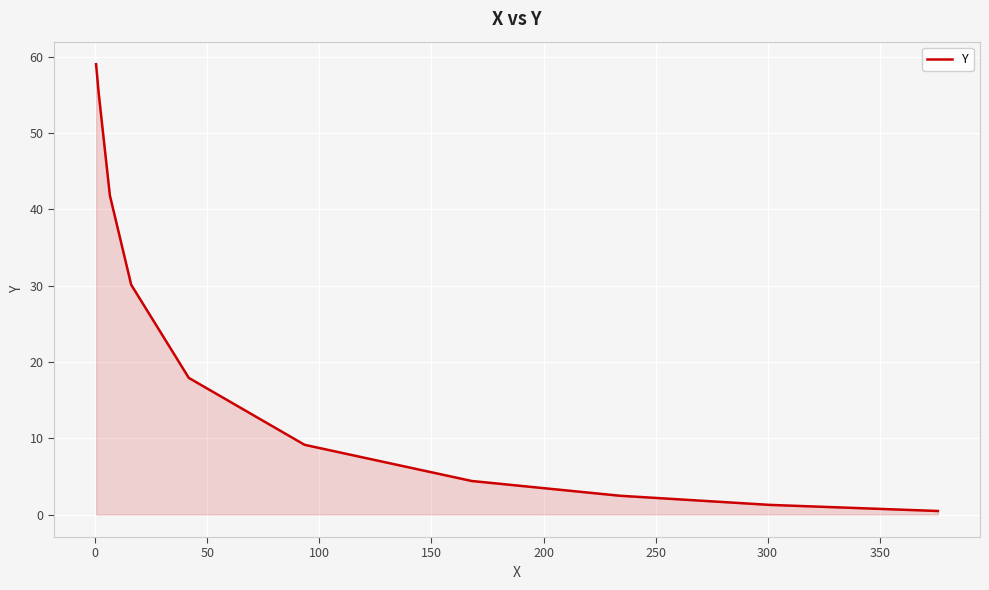

Does the chart display data point markers on the line(s)?

No